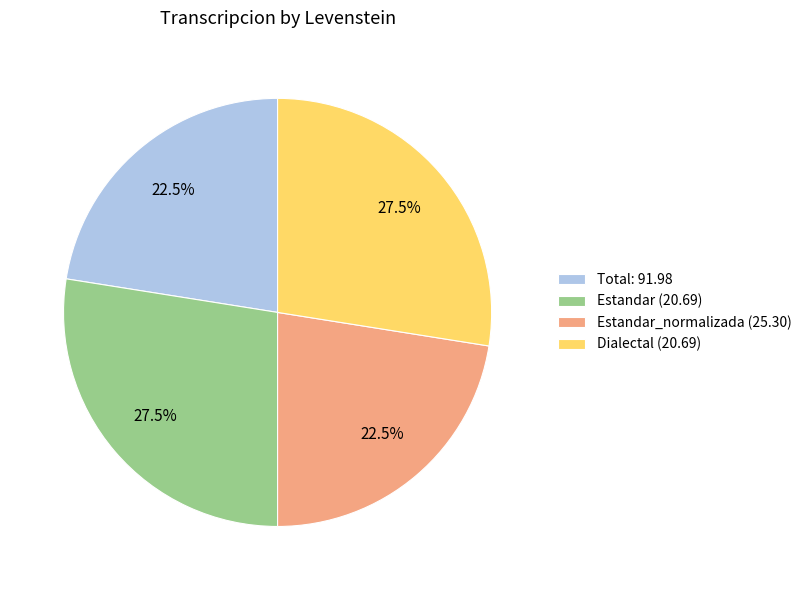

What is the ratio of the value at Estandar (20.69) to the value at Estandar_normalizada (25.30)?

1.2